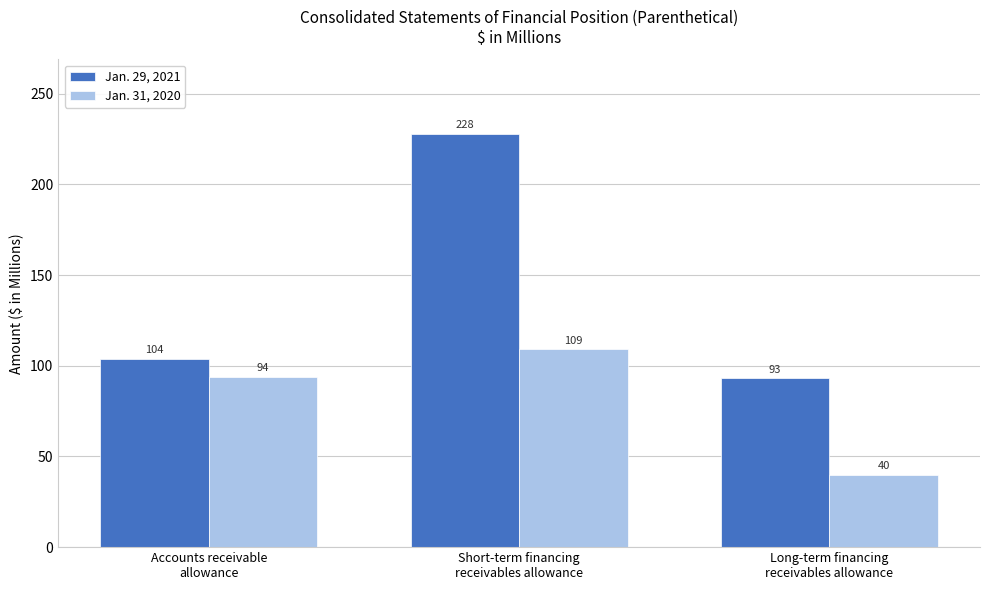

What are all the series names shown in the legend?

Jan. 29, 2021, Jan. 31, 2020